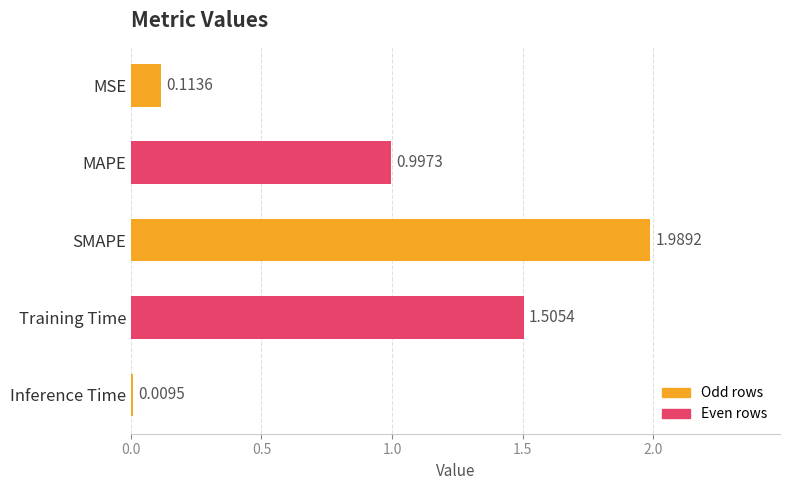

Where is the data nearest to the value 0?

Inference Time